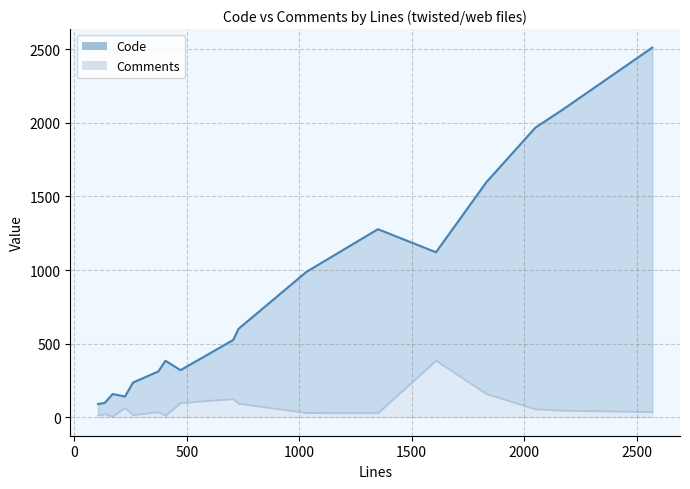

True or false: Comments has a value of 36 at test_agent.py.

True